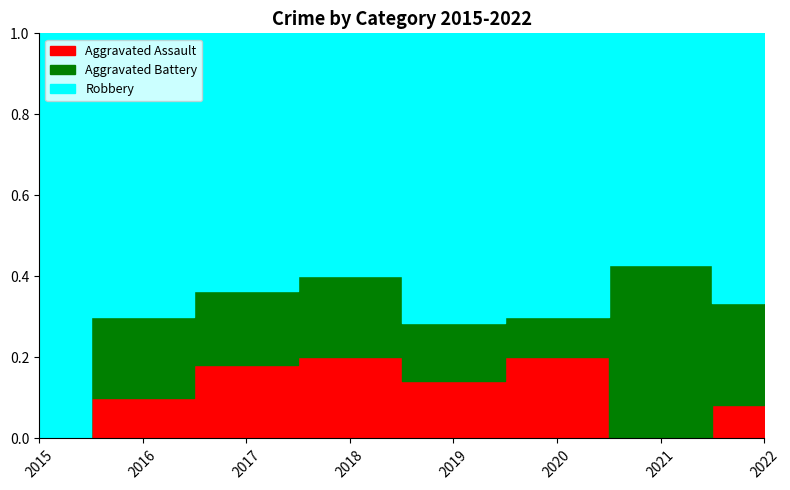

Reading right to left, extract all data points from this chart.

Aggravated Assault: 2022=1	2021=0	2020=2	2019=1	2018=2	2017=2	2016=1	2015=0
Aggravated Battery: 2022=3	2021=3	2020=1	2019=1	2018=2	2017=2	2016=2	2015=0
Robbery: 2022=8	2021=4	2020=7	2019=5	2018=6	2017=7	2016=7	2015=7